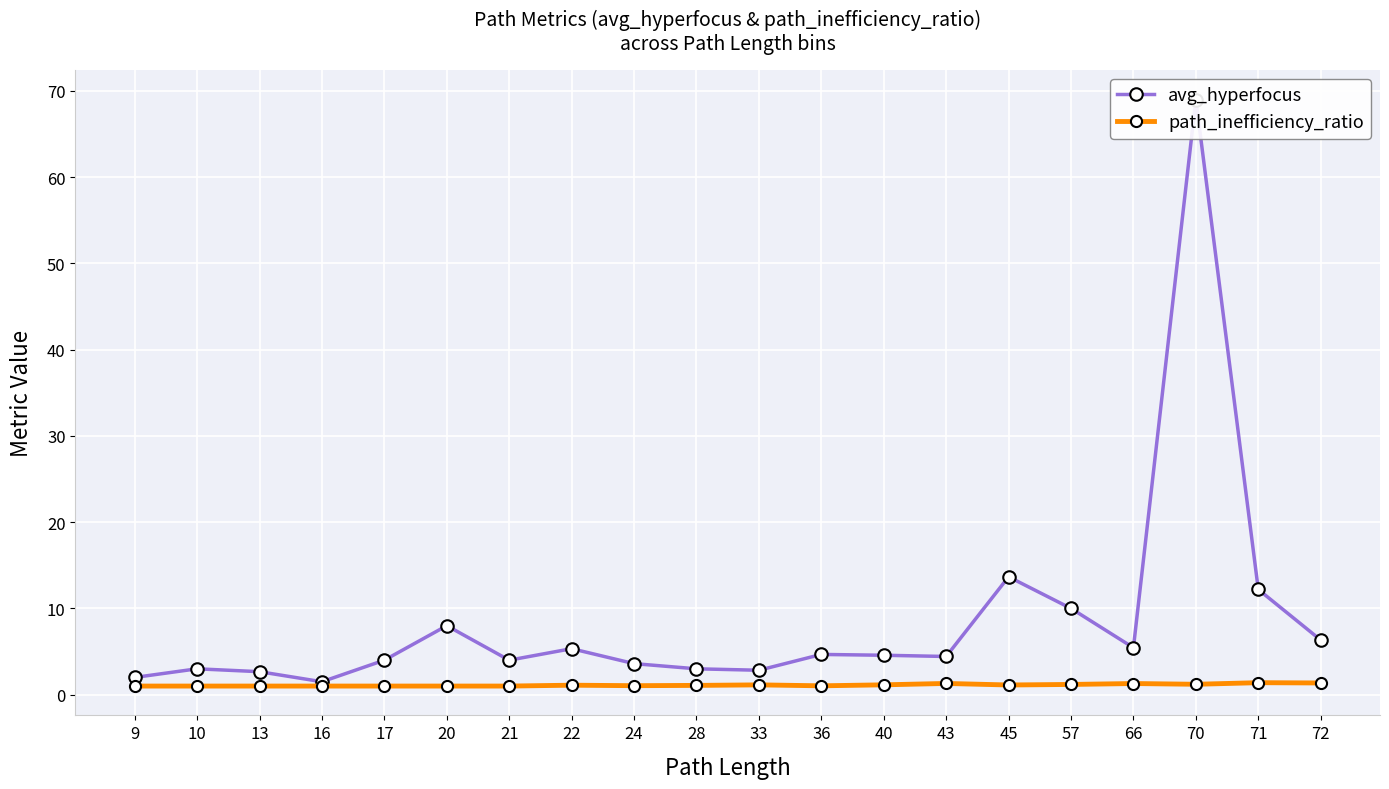

True or false: avg_hyperfocus and path_inefficiency_ratio cross at least once.

False